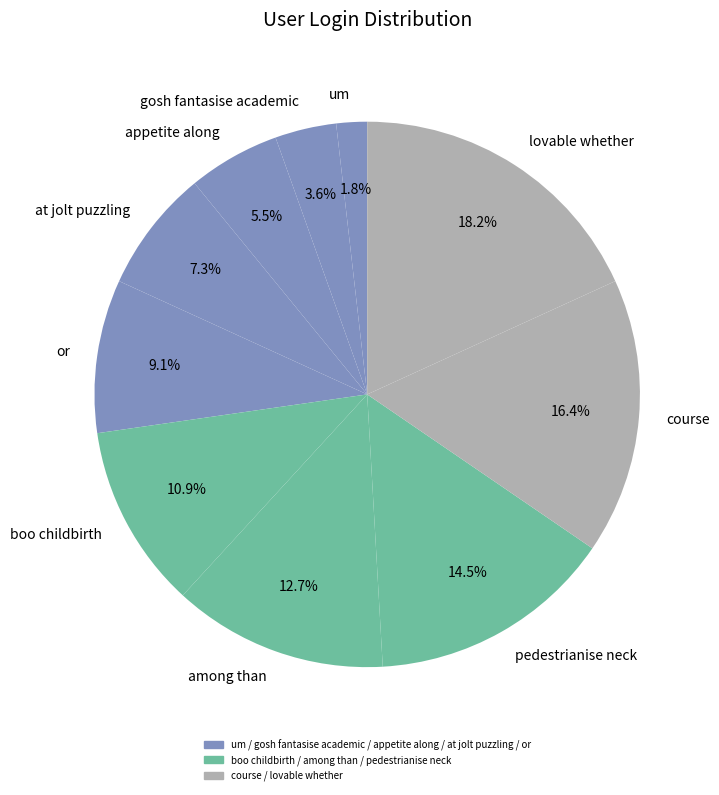

Count the number of slices in the pie.

10